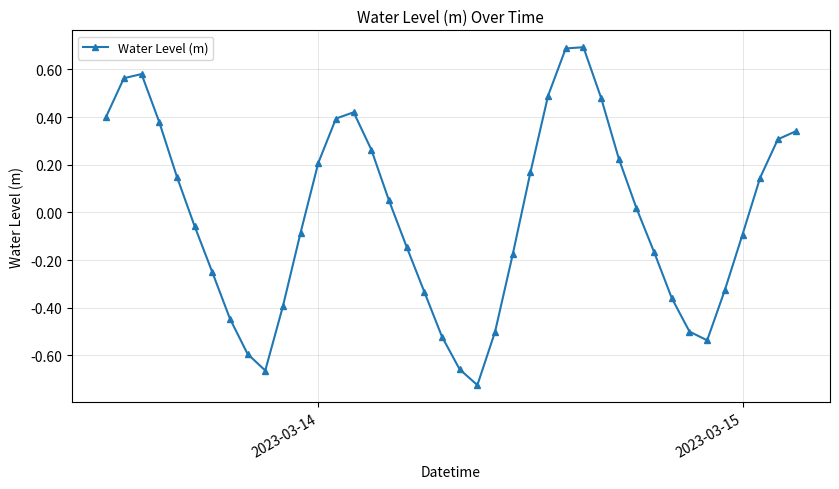

How many interior local valleys (lower than both neighbors) does the data have?

3